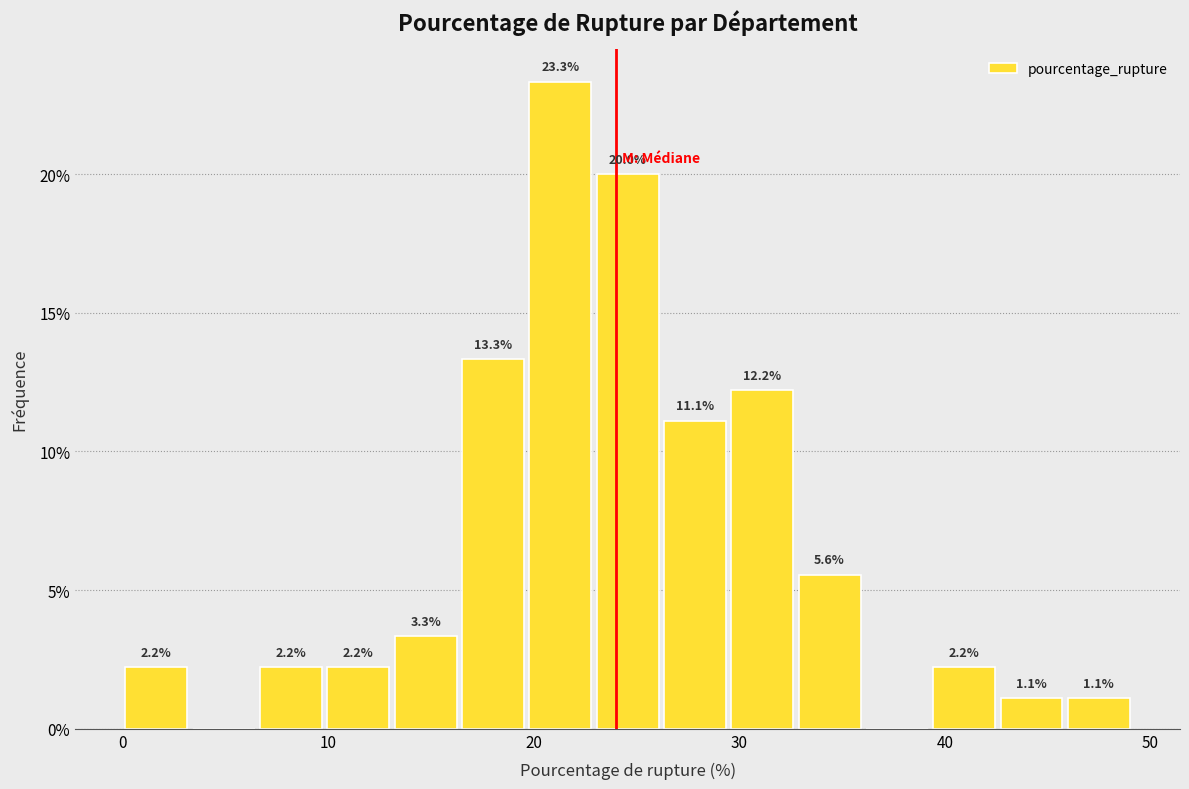

Around what value on the x-axis is the tallest bar? Give the approximate position of its centre, as read against the axis.

21